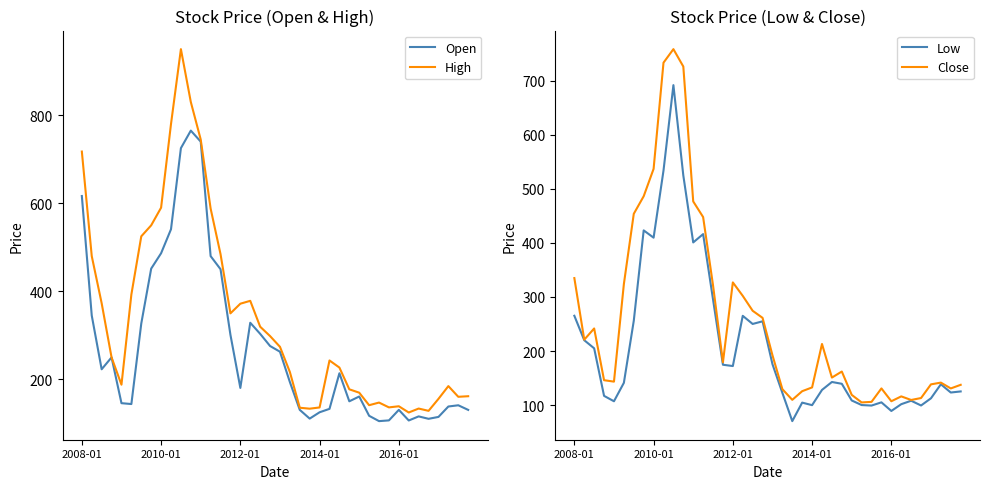

How many values in the Low series are below 141?

20